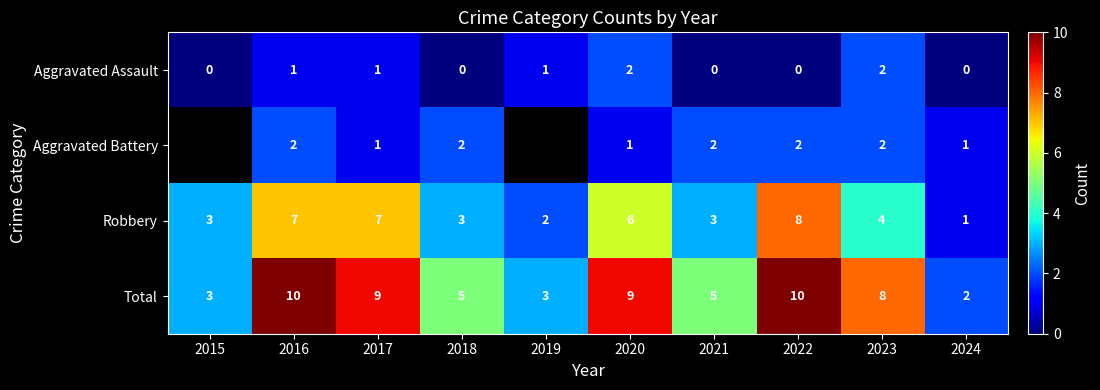

Is the value of Aggravated Battery at 2024 greater than the value of Total at 2023?

No